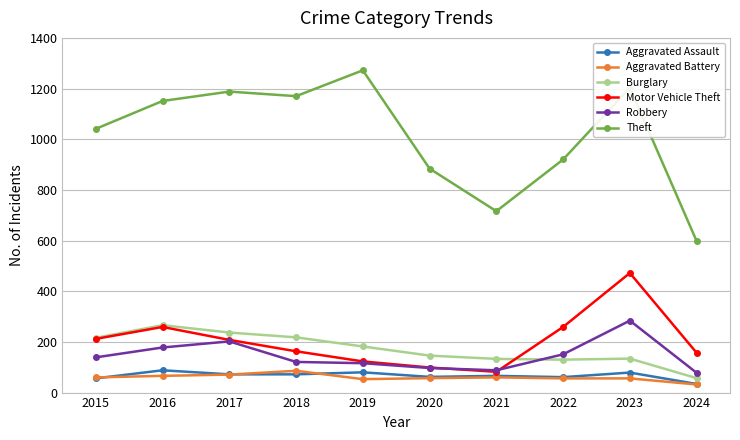

What is the difference between the highest and lowest values at 2022?

864